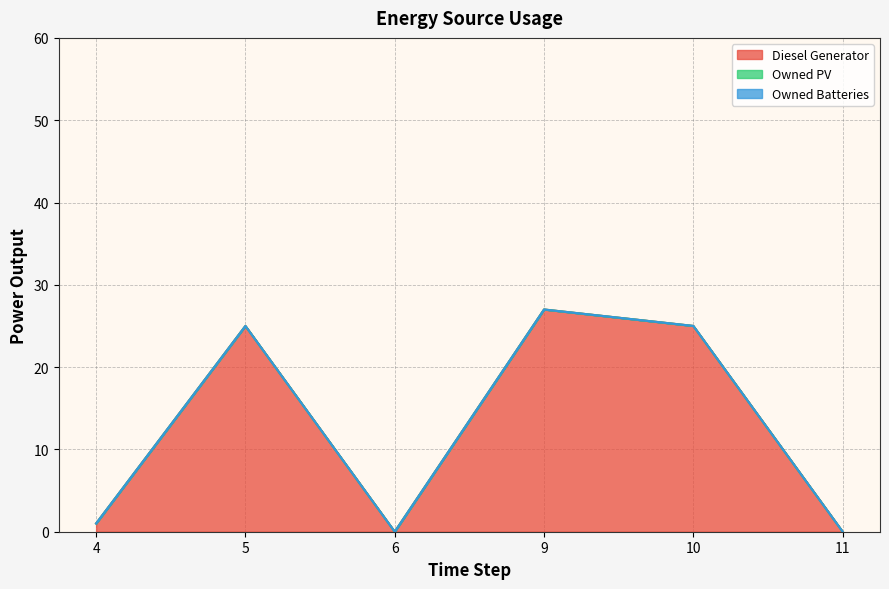

Does the chart have visible grid lines?

Yes